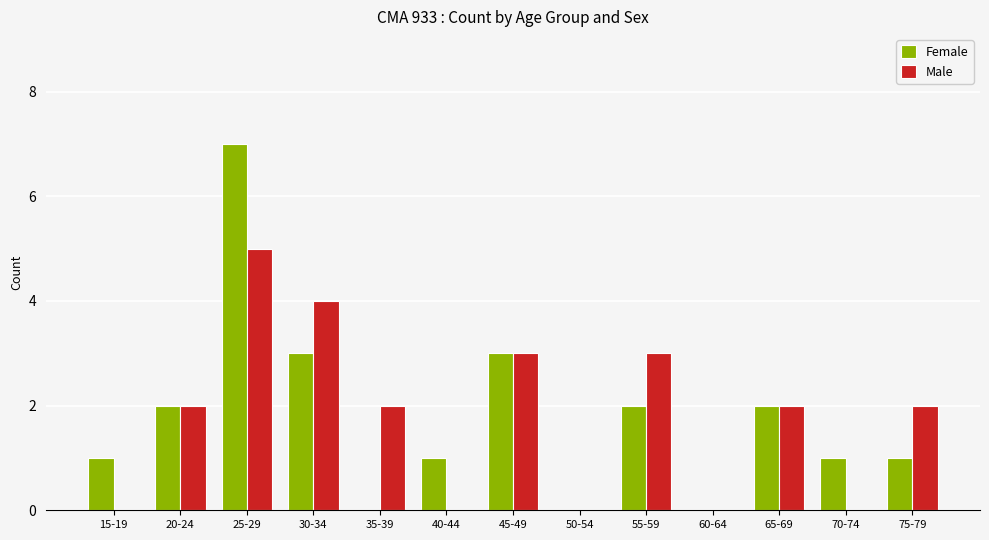

Is the value of Female at 70-74 greater than the value of Male at 50-54?

Yes